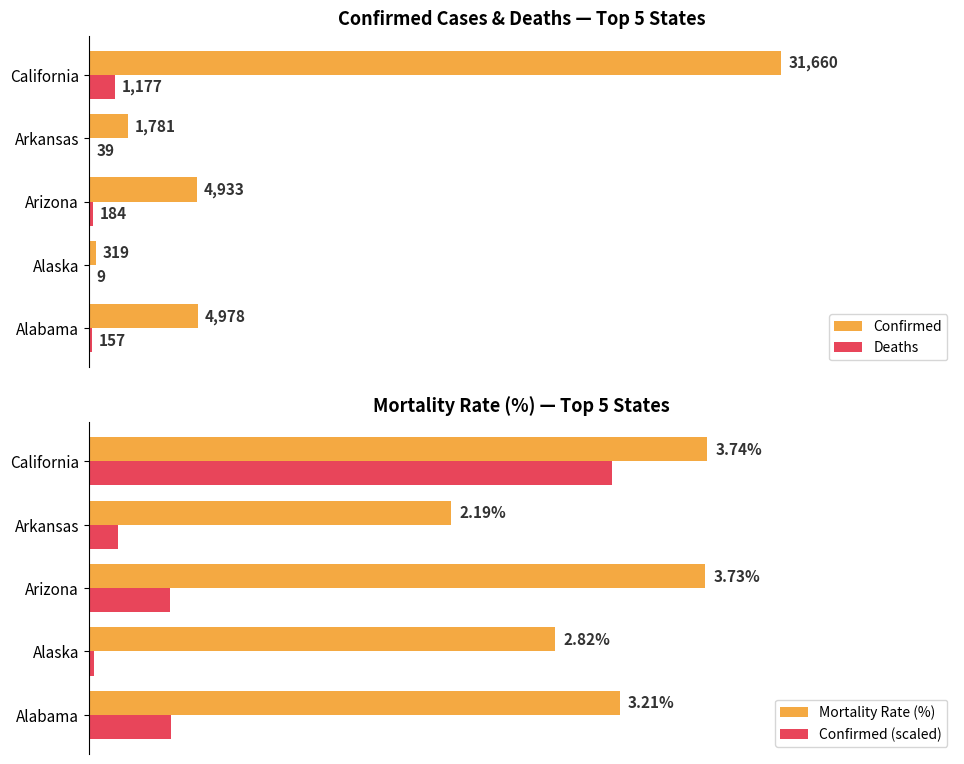

Which category has the highest value in the Confirmed series?

California